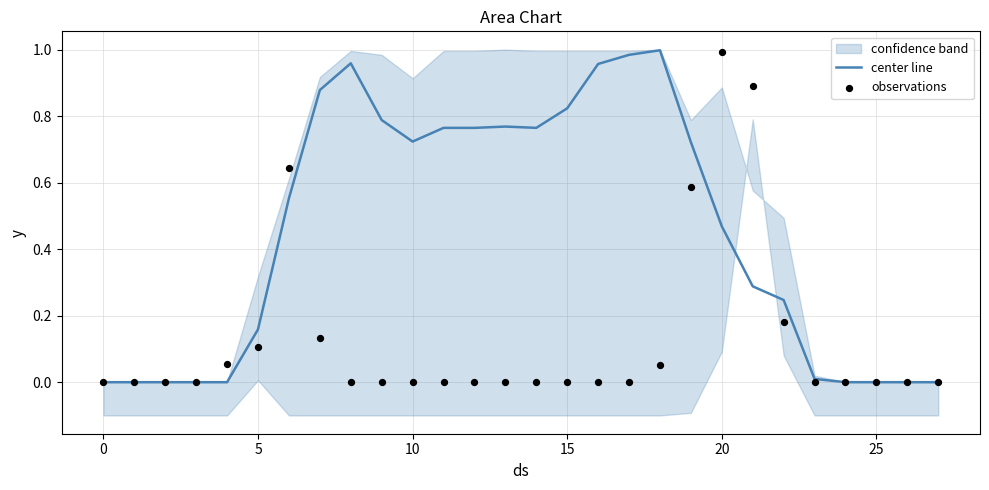

Which series reaches the maximum Y coordinate?

center line